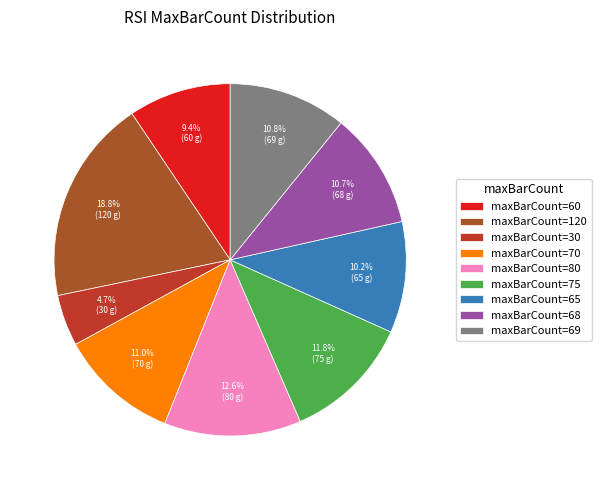

Which slice is the smallest?

maxBarCount=30